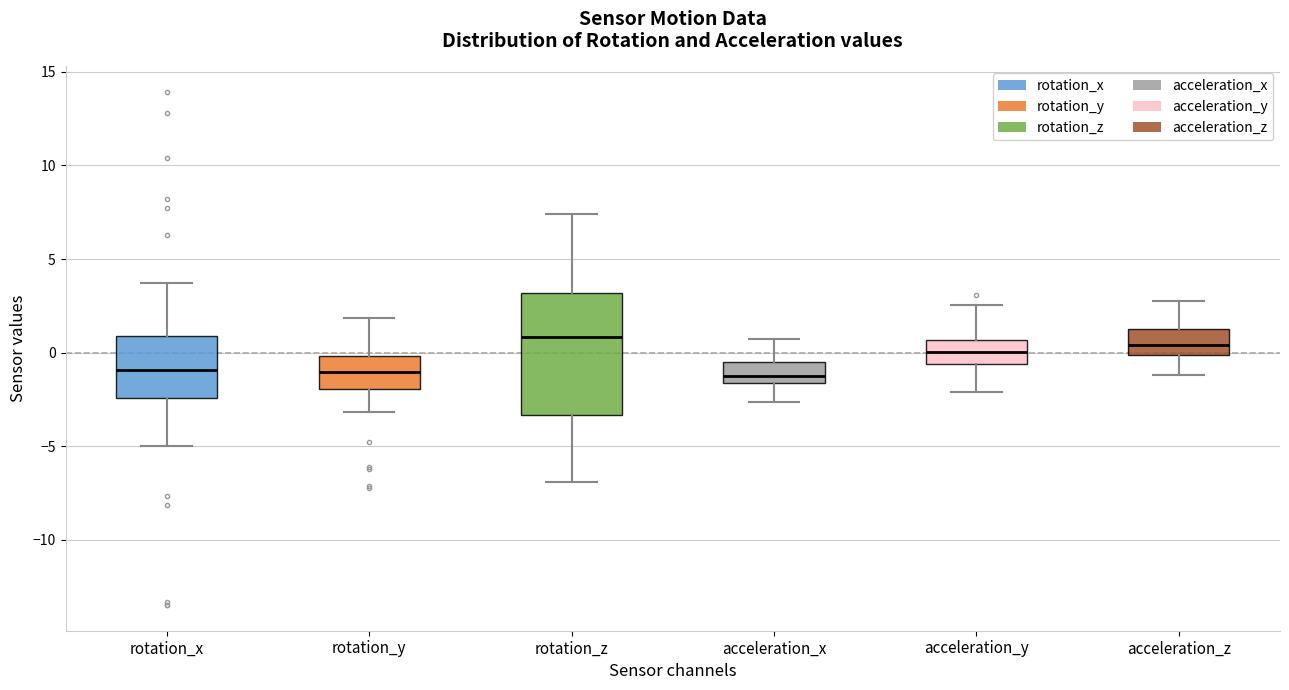

Reading left to right, read every box against the y-axis: the position of its median line, the range the box covers, and the ends of its whiskers. The values are not printed on the chart, so give them approximately, as read against the axis.

rotation_x: median -1.0, box -2.5 to 1.0, whiskers -5.0 to 3.5
rotation_y: median -1.0, box -2.0 to 0.0, whiskers -3.0 to 2.0
rotation_z: median 1.0, box -3.5 to 3.0, whiskers -7.0 to 7.5
acceleration_x: median -1.5 (just above the box's lower edge), box -1.5 to -0.5, whiskers -2.5 to 0.5
acceleration_y: median 0.0, box -0.5 to 0.5, whiskers -2.0 to 2.5
acceleration_z: median 0.5, box 0.0 to 1.5, whiskers -1.0 to 3.0